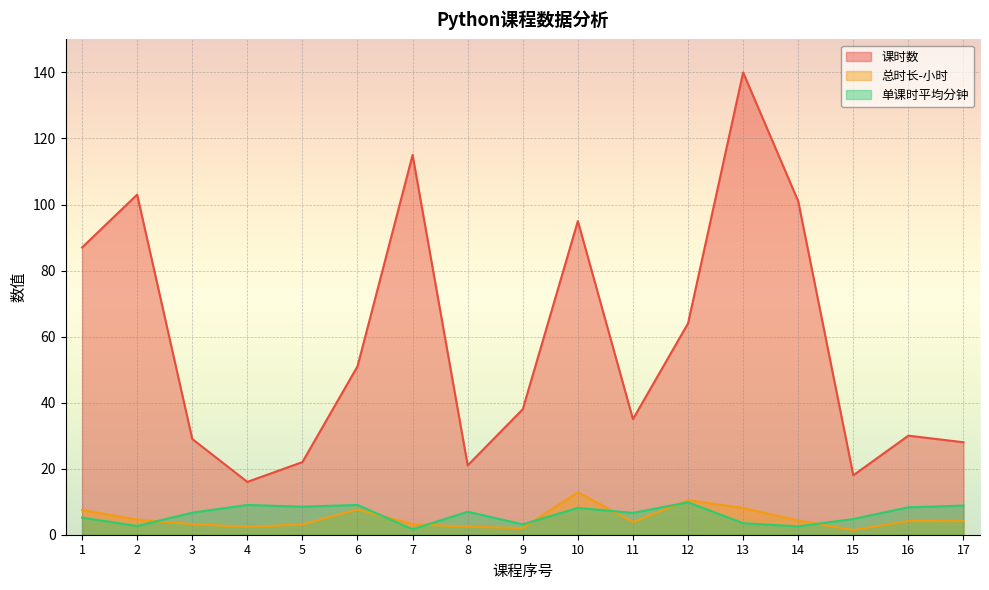

The 单课时平均分钟 series shows 8.1 at 10. True or false?

True